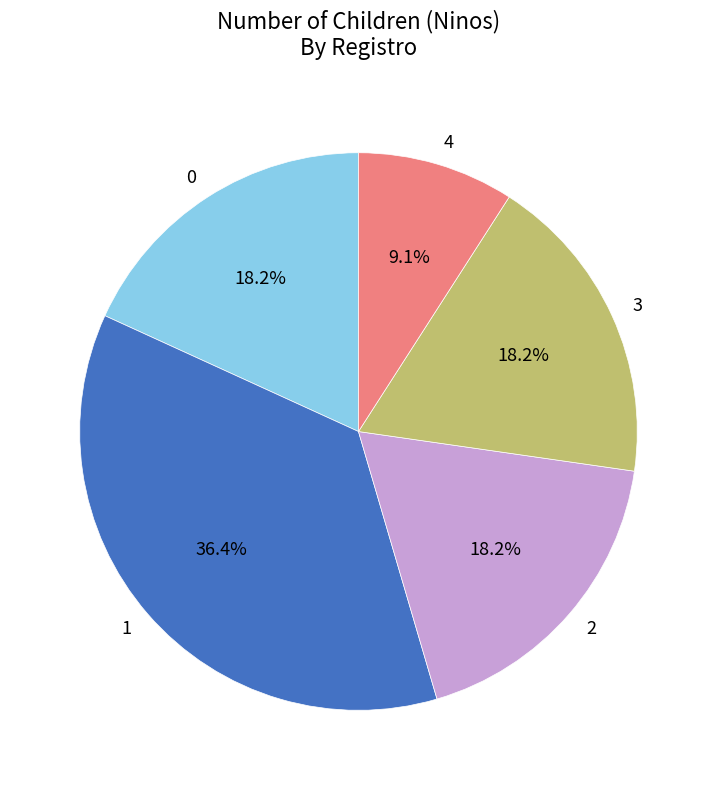

Does 3 represent more than half of the total?

No